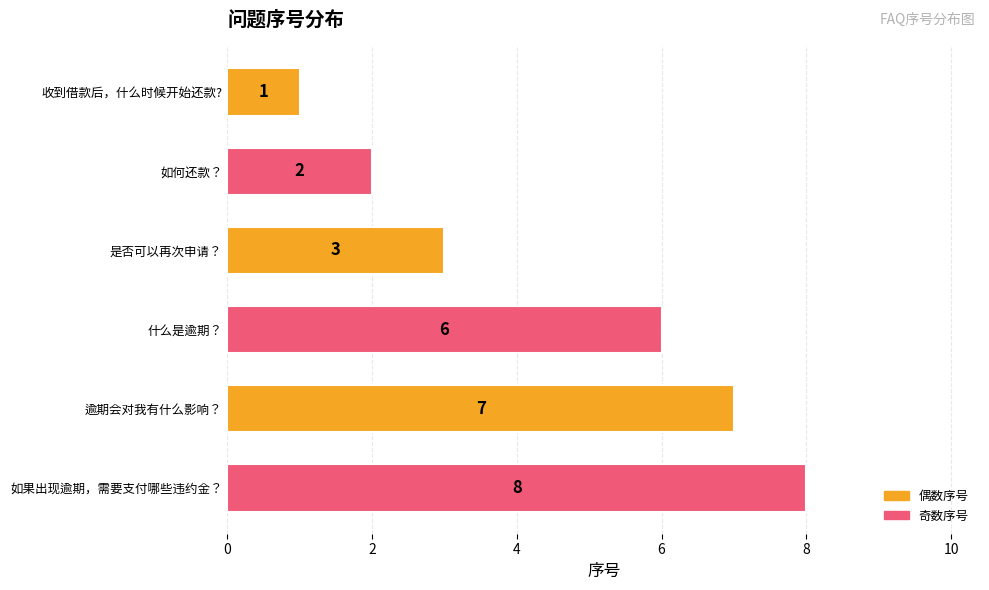

Rank the categories by value from lowest to highest.

收到借款后，什么时候开始还款?, 如何还款？, 是否可以再次申请？, 什么是逾期？, 逾期会对我有什么影响？, 如果出现逾期，需要支付哪些违约金？